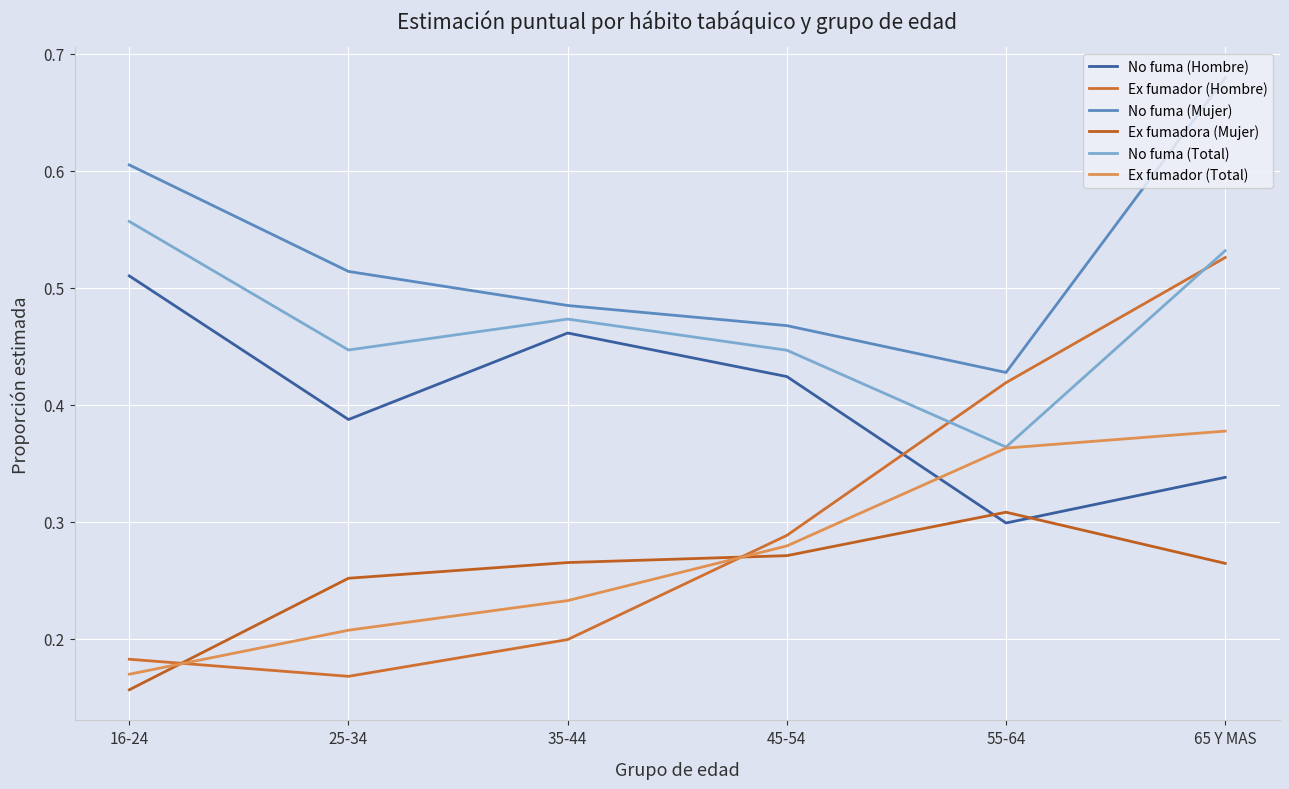

The No fuma (Mujer) series shows 0.8 at 55-64. True or false?

False